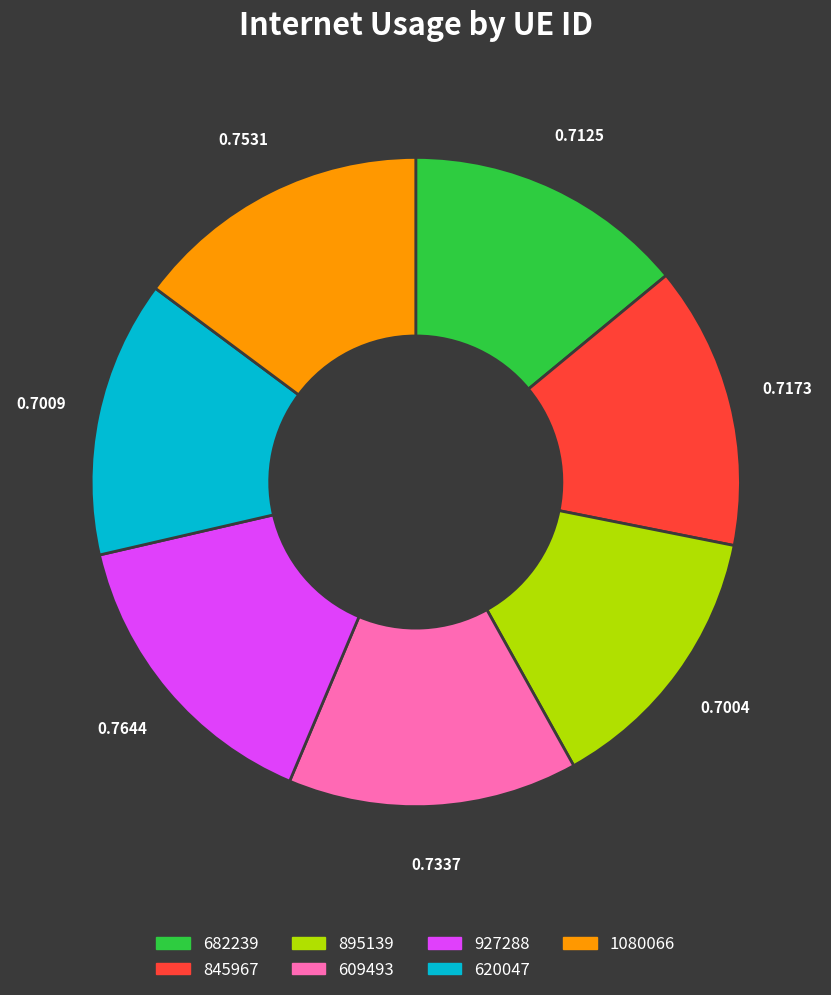

Is the sum of 682239 and 1080066 greater than half?

No